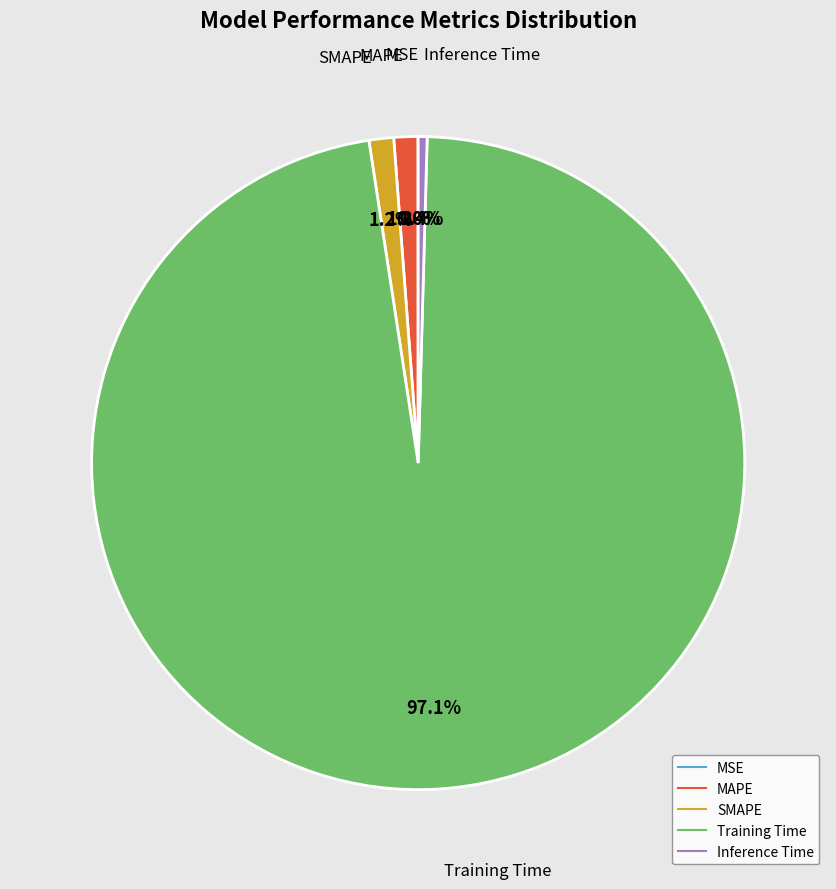

What percentage do MAPE and SMAPE together represent?

2.4%